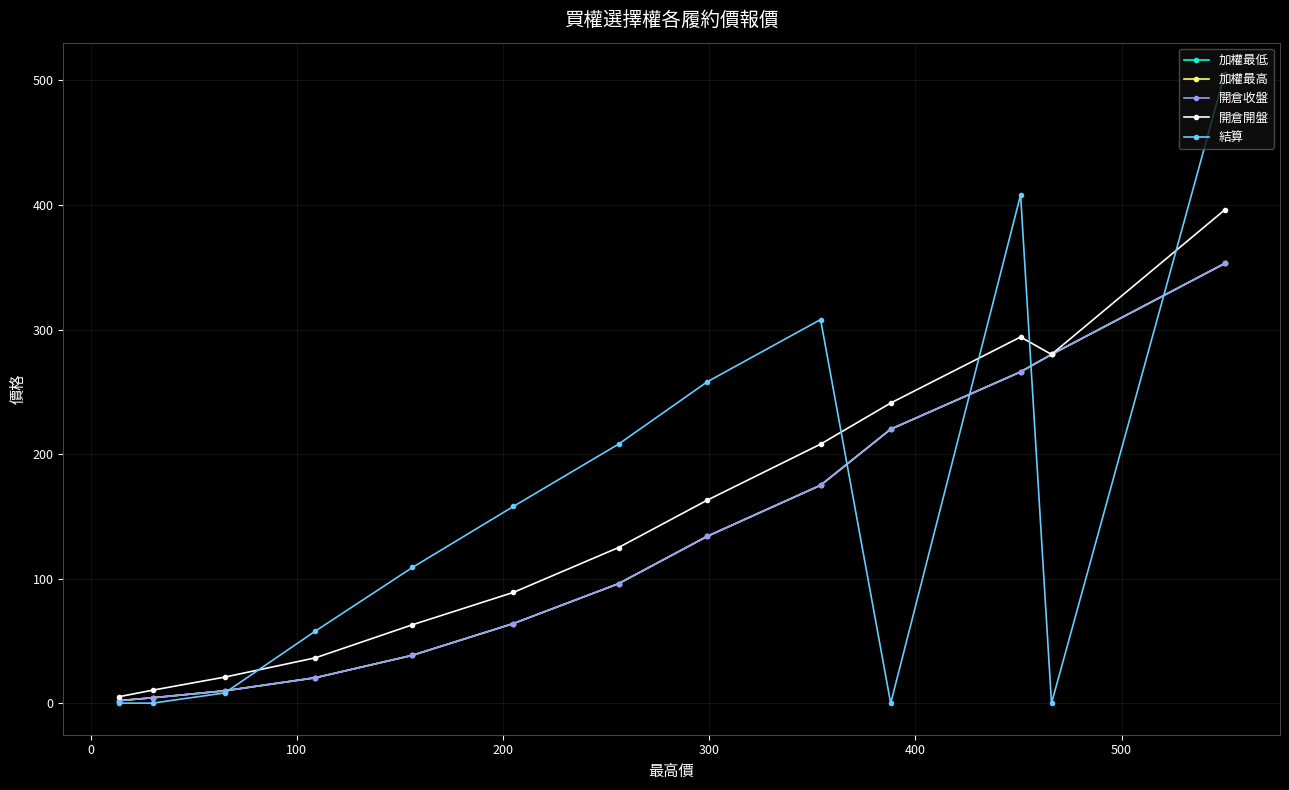

Does the chart have visible grid lines?

Yes